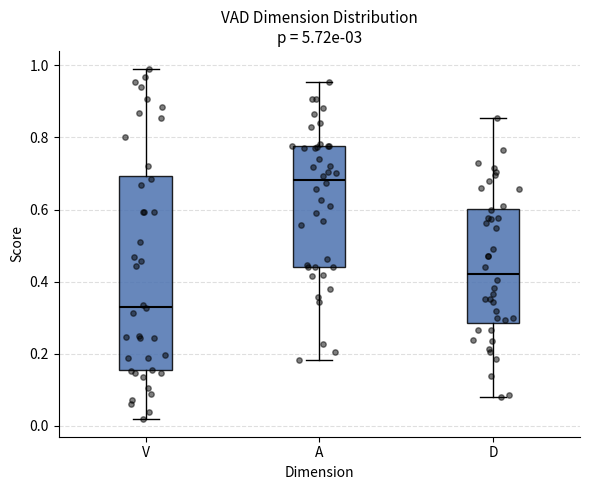

Reading left to right, transcribe this box plot: for each box, give where its median line is, the range the box spans, and where its two whiskers end, as read against the y-axis. The values are not printed on the chart, so give them approximately, as read against the axis.

V: median 0.34, box 0.16 to 0.70, whiskers 0.02 to 1.00
A: median 0.68, box 0.44 to 0.78, whiskers 0.18 to 0.96
D: median 0.42, box 0.28 to 0.60, whiskers 0.08 to 0.86